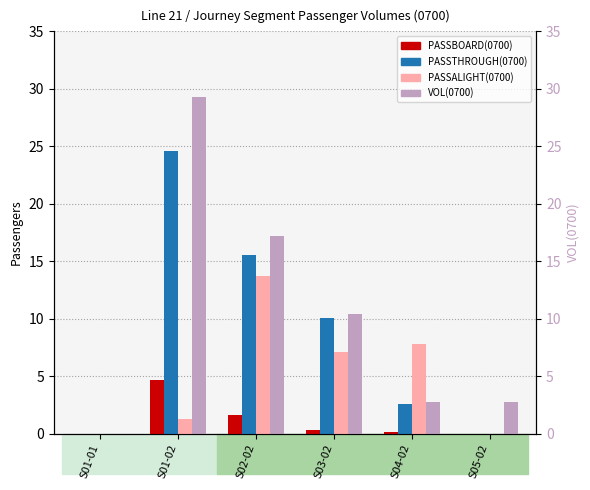

What is the difference between the maximum and minimum values in the VOL(0700) series?

29.3